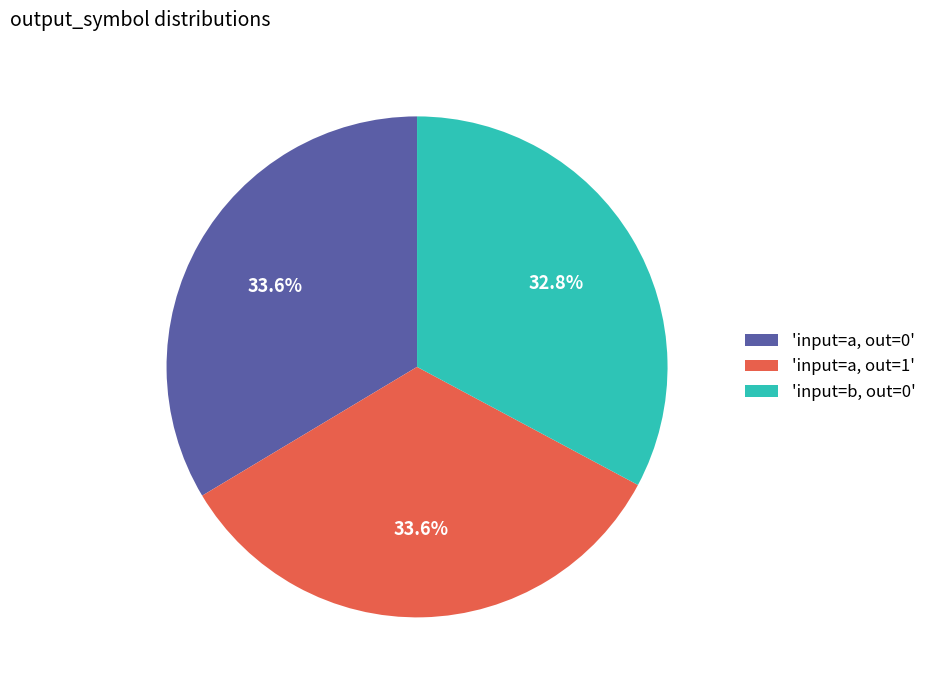

Is the sum of 'input=a, out=0' and 'input=a, out=1' greater than half?

Yes